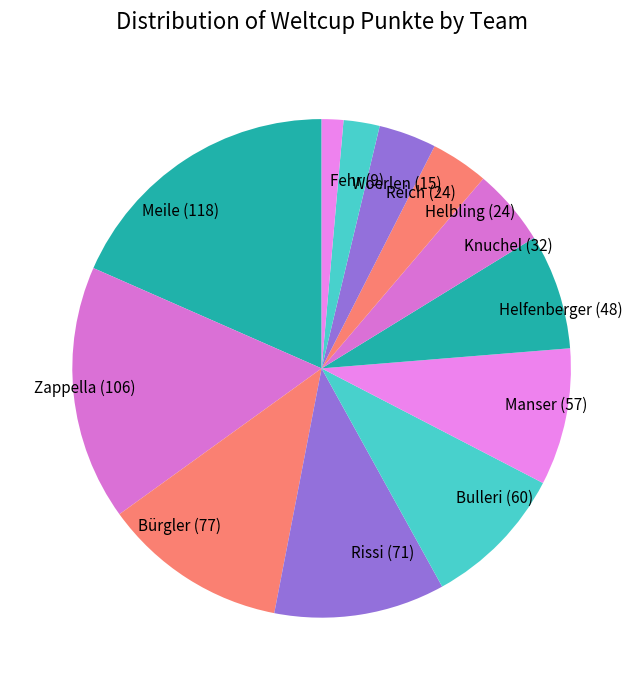

How many slices are in this pie chart?

12